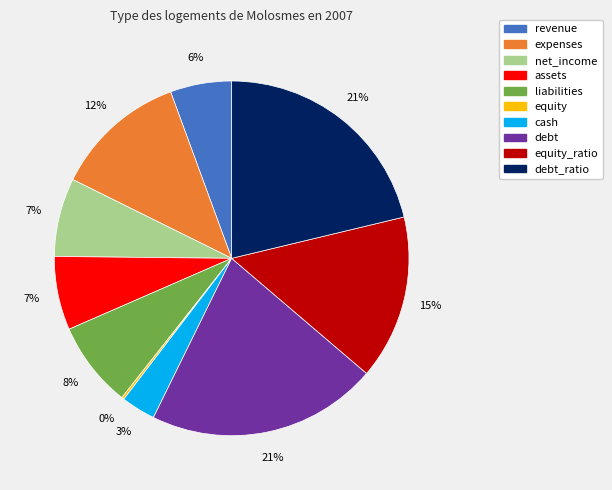

To the nearest percent, what is the difference between the largest and smallest slice percentages?

21%